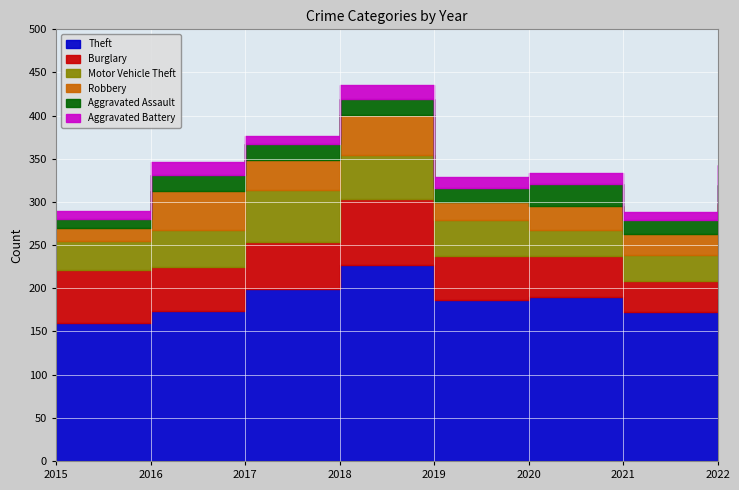

What is the value of the Motor Vehicle Theft point at the 7th from the left?

31